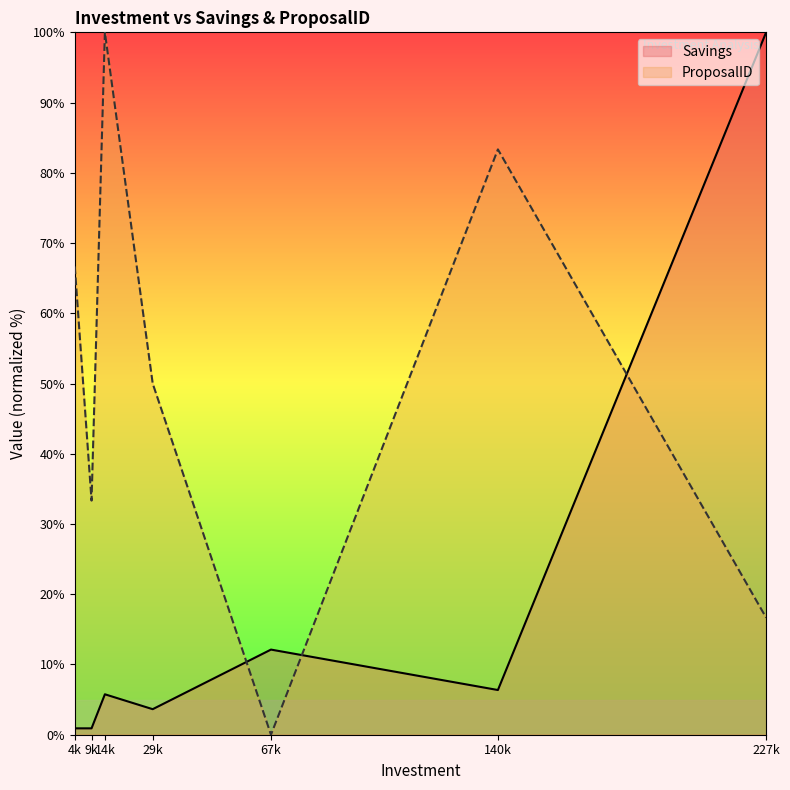

What is the difference between the maximum and minimum values in the ProposalID series?

100.0